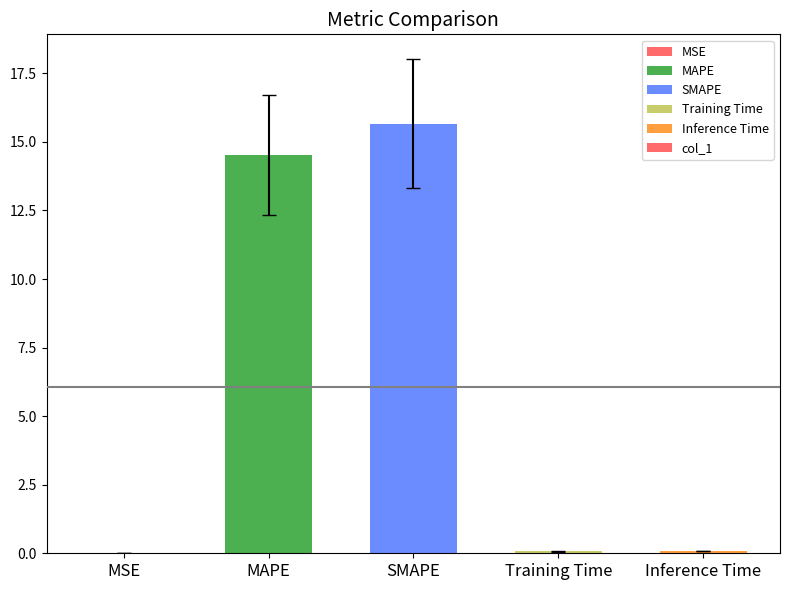

The value at MAPE is 21.6. True or false?

False